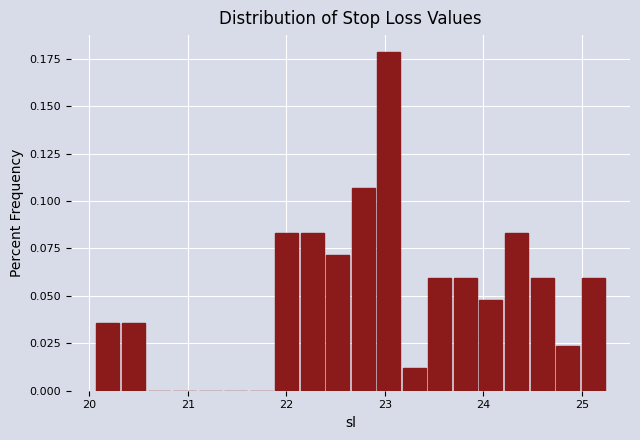

Read against the x-axis, roughly where is the centre of the tallest bar?

23.0